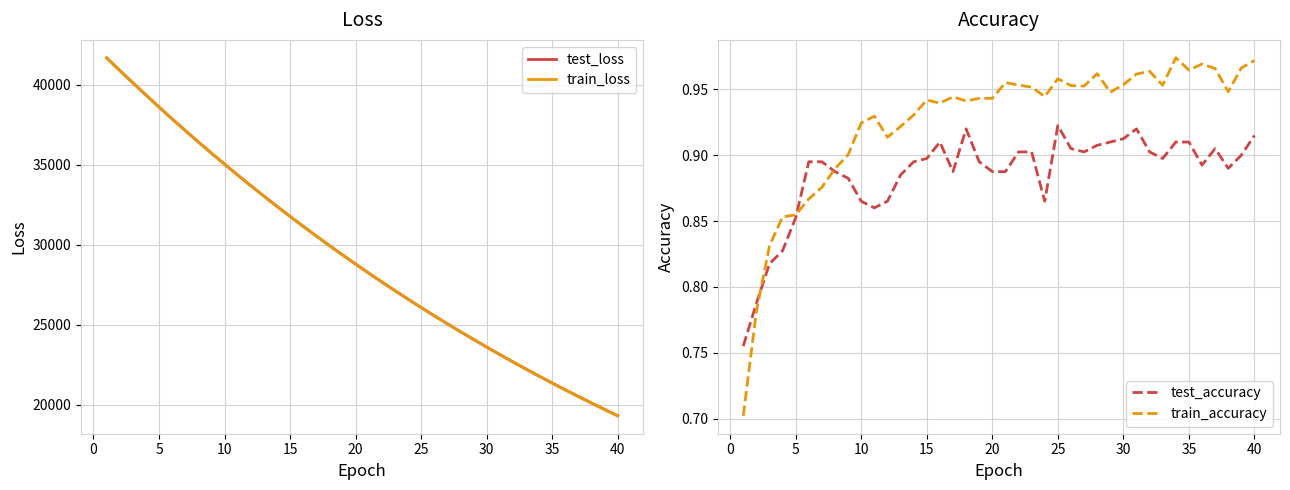

What is the highest value of the train_loss series?

41690.0